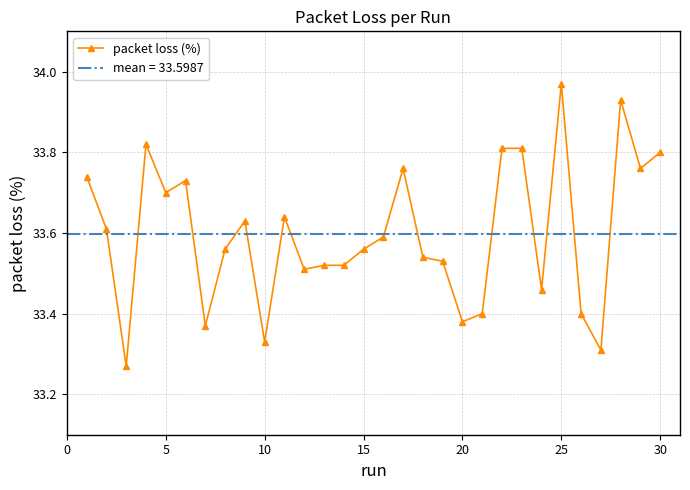

The value of packet loss (%) at 25 is 53.5. True or false?

False